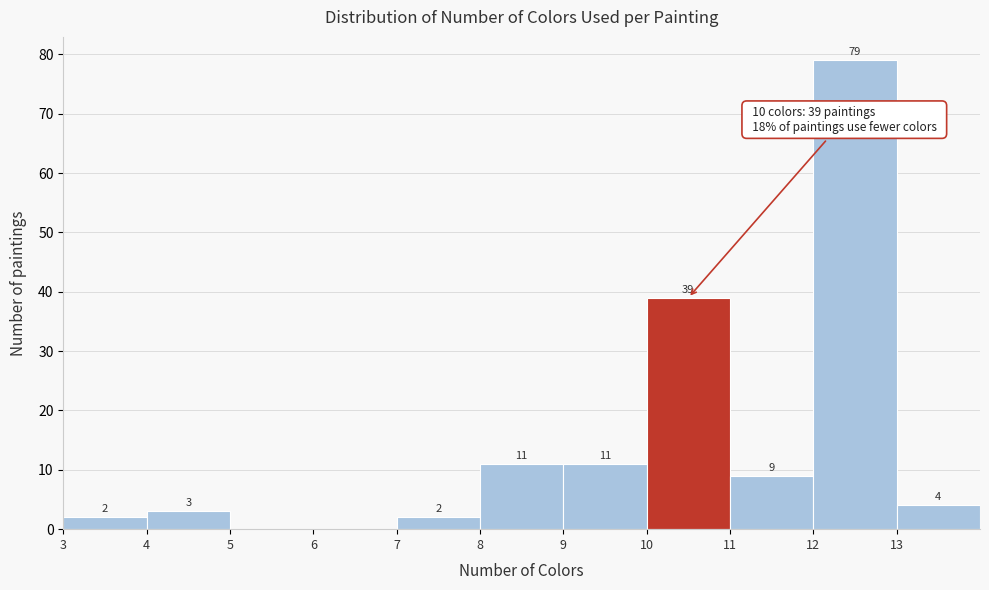

Which range on the x-axis has the tallest bar?

12 to 13